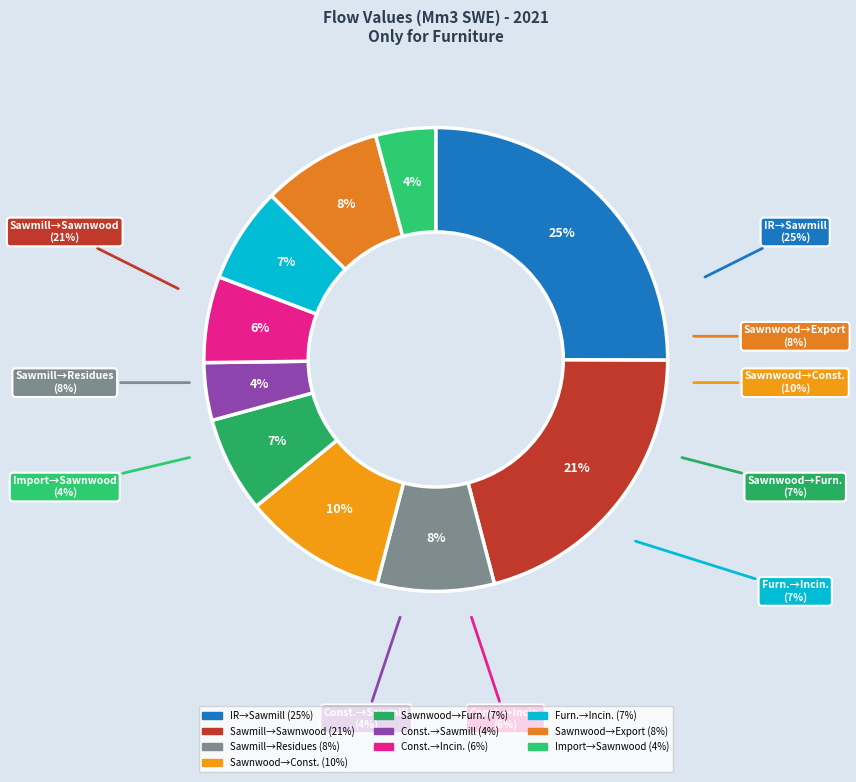

True or false: Sawnwood:FI Sawnwood:Export accounts for 22% of the total.

False